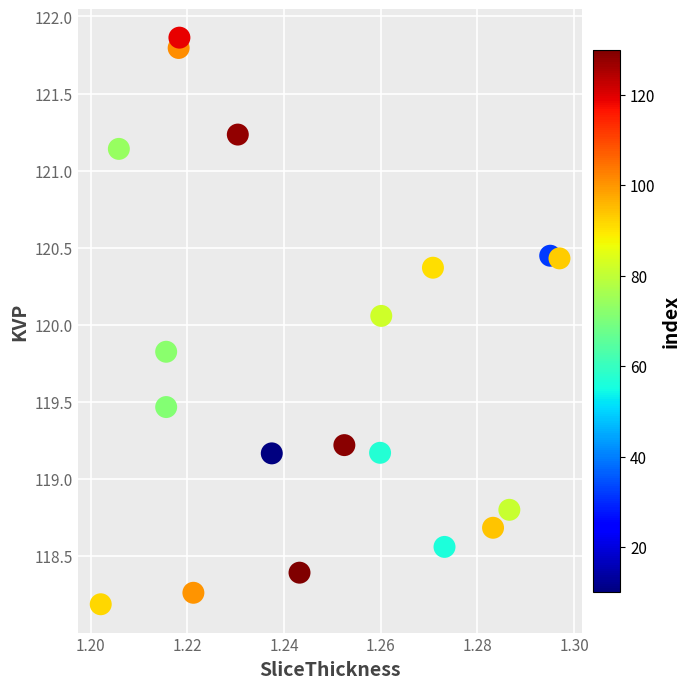

What is the range of Y values (max minus min)?

3.7